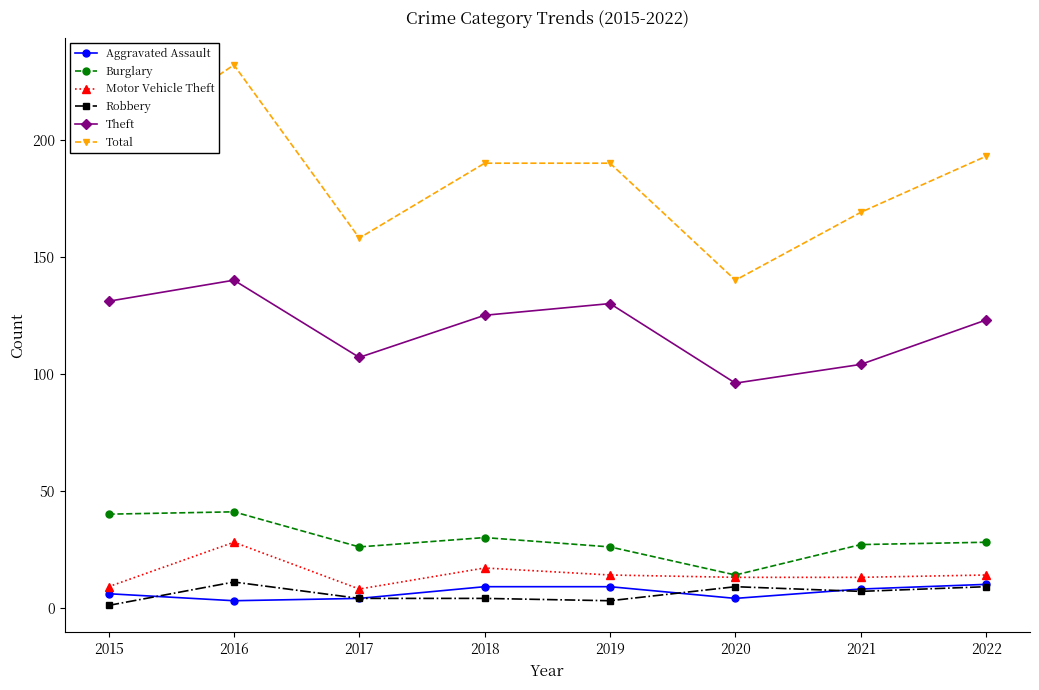

At which category is the sum across all series the highest?

2016